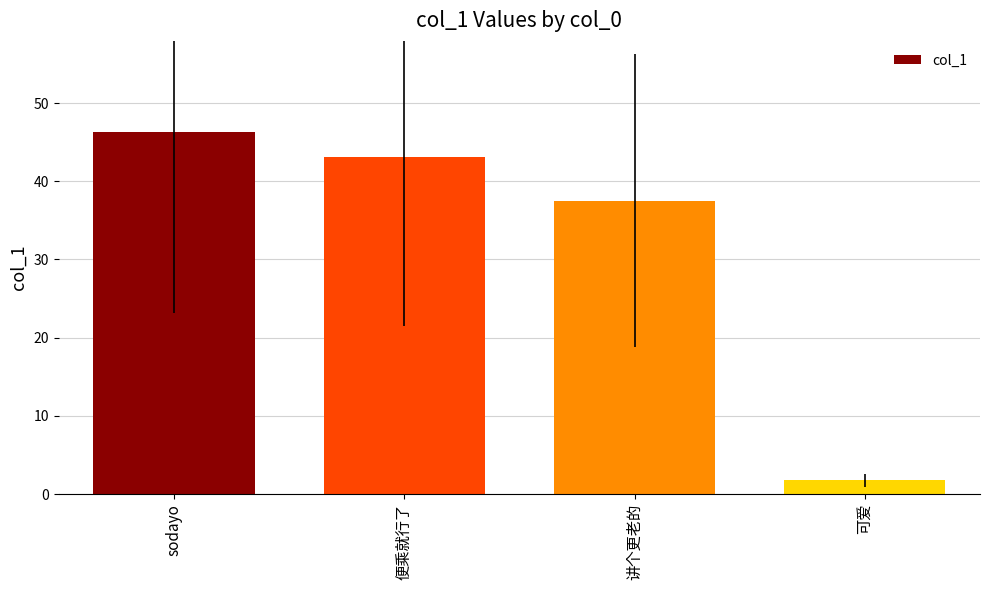

What is the change in value from sodayo to 便乘就行了?

-3.3